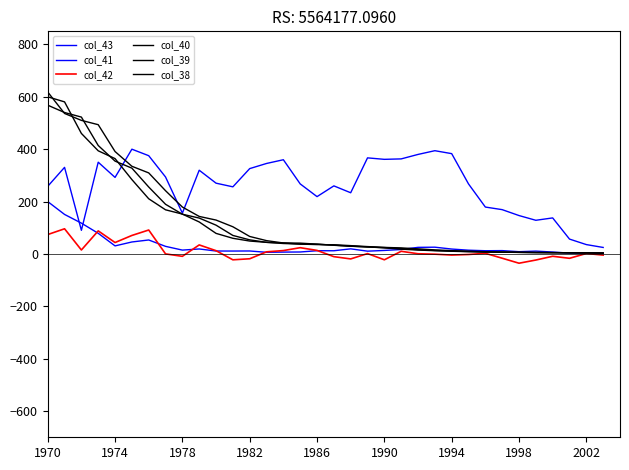

Does the chart display data point markers on the line(s)?

No